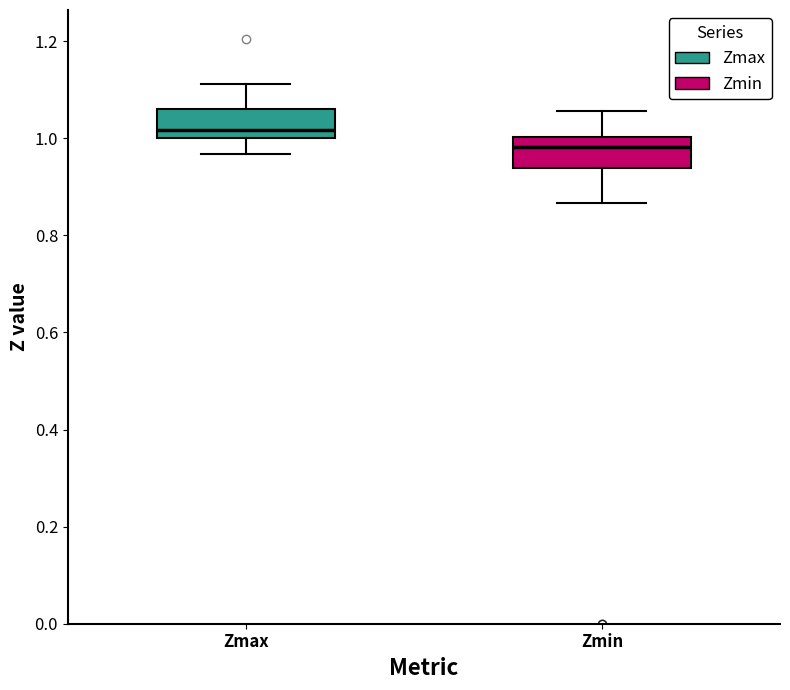

Which box has the lowest median line?

Zmin